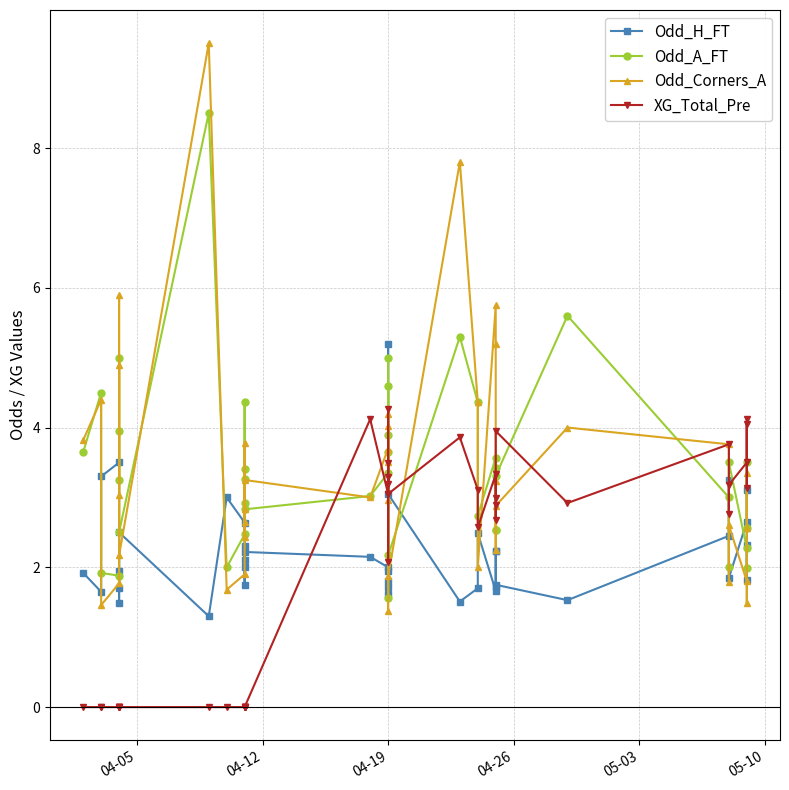

What position from the left is 05-10?

6